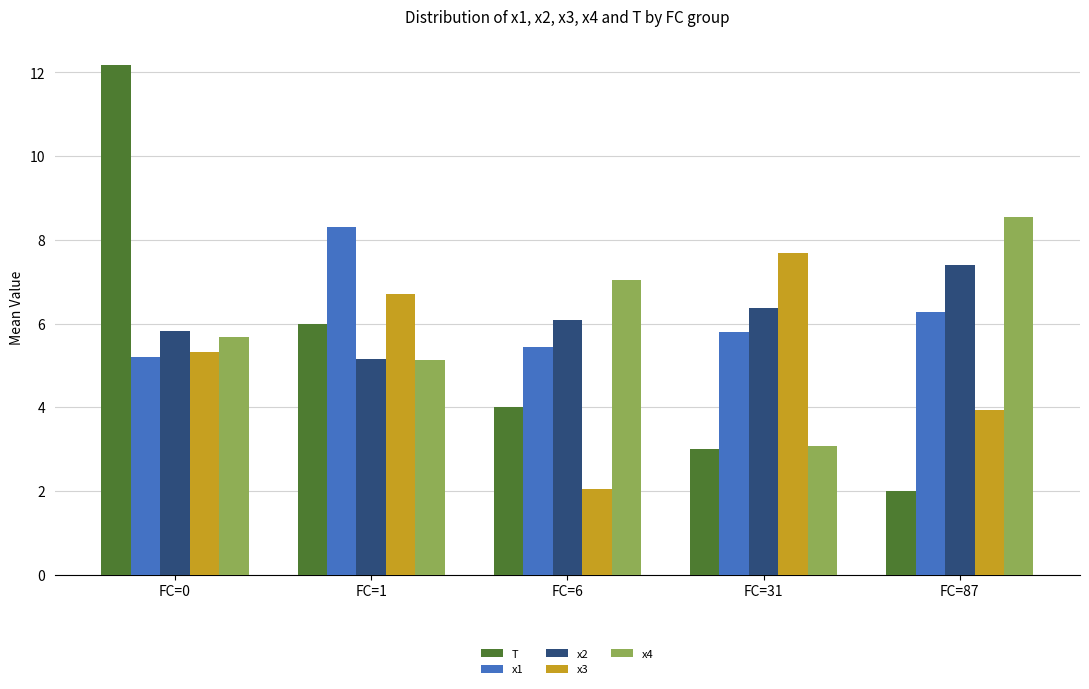

What is the minimum value for x4?

3.1